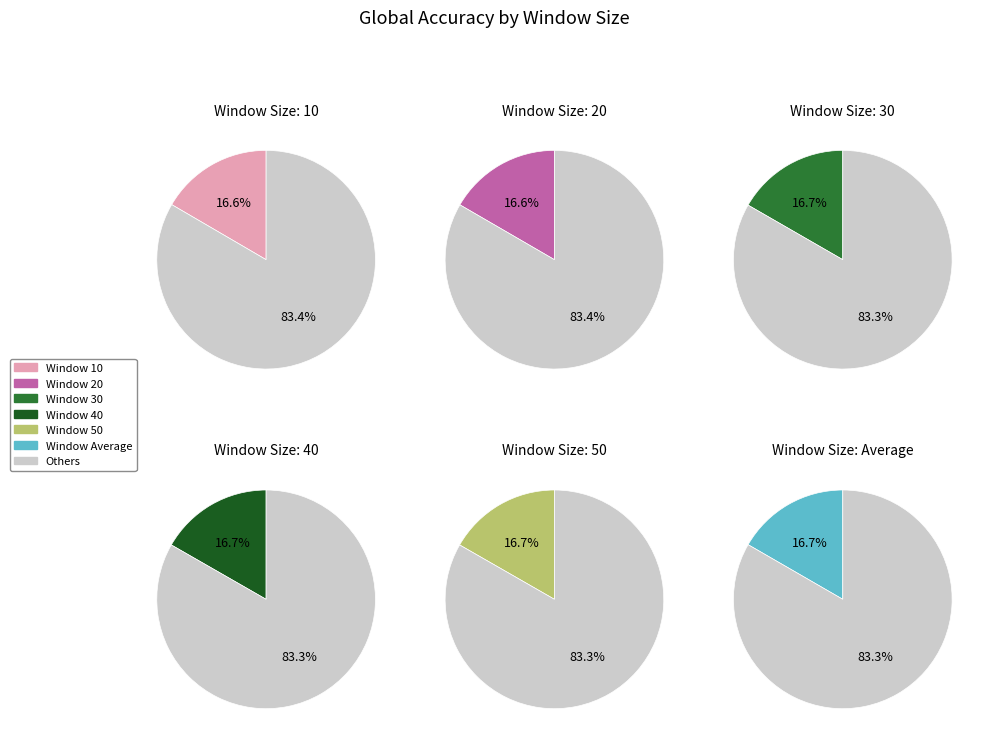

How many slices are in this pie chart?

6